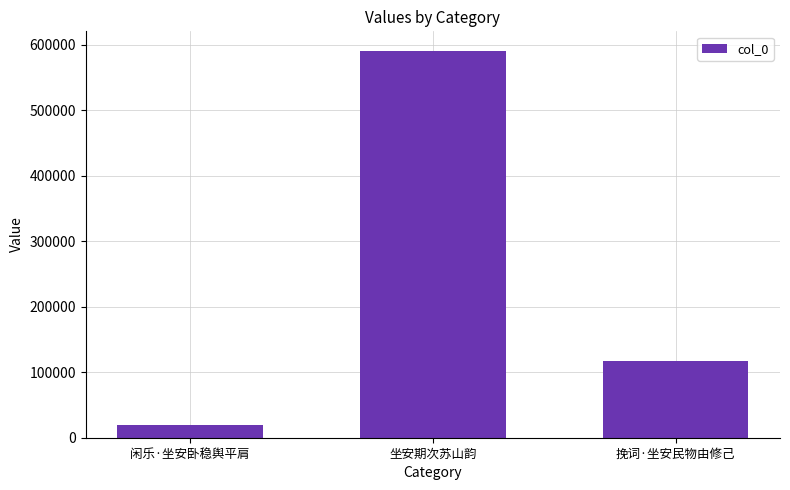

Read the value at 坐安期次苏山韵.

591105